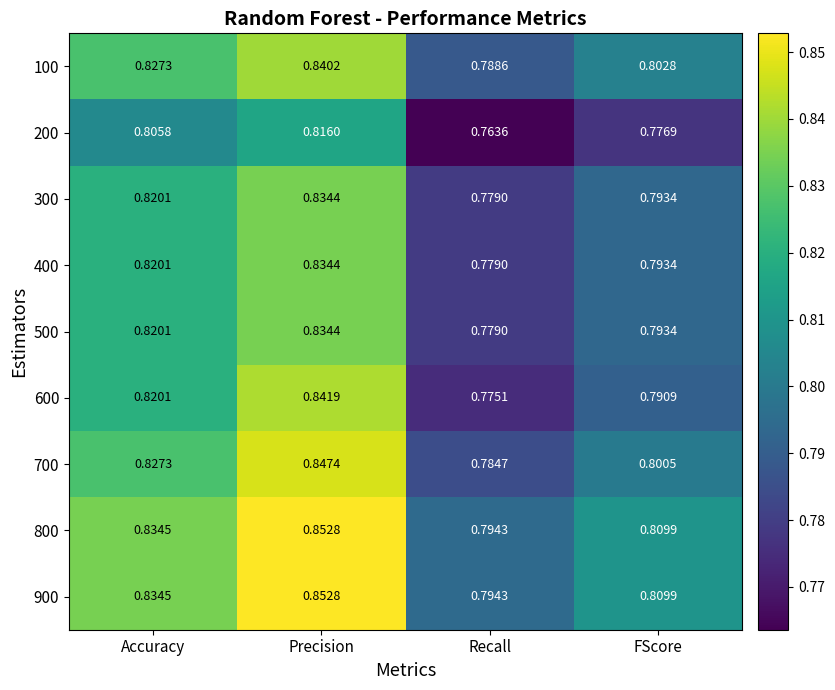

Rank the categories by 900 value from highest to lowest.

Precision, Accuracy, FScore, Recall